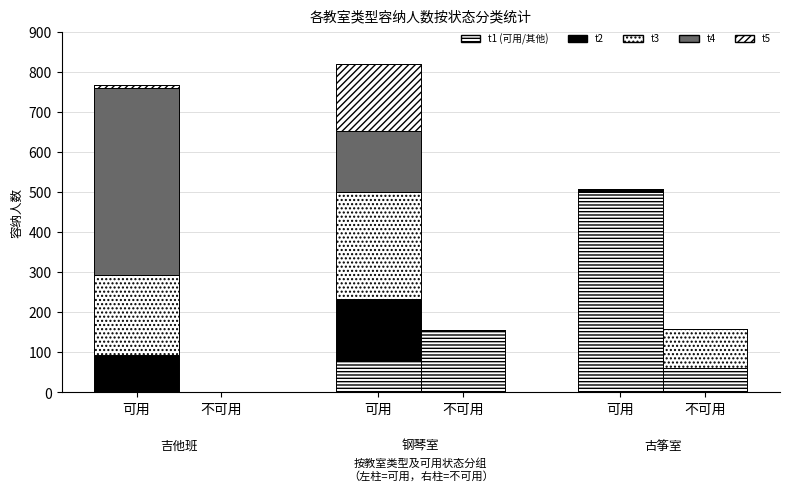

What is the average value of the t1 series?

194